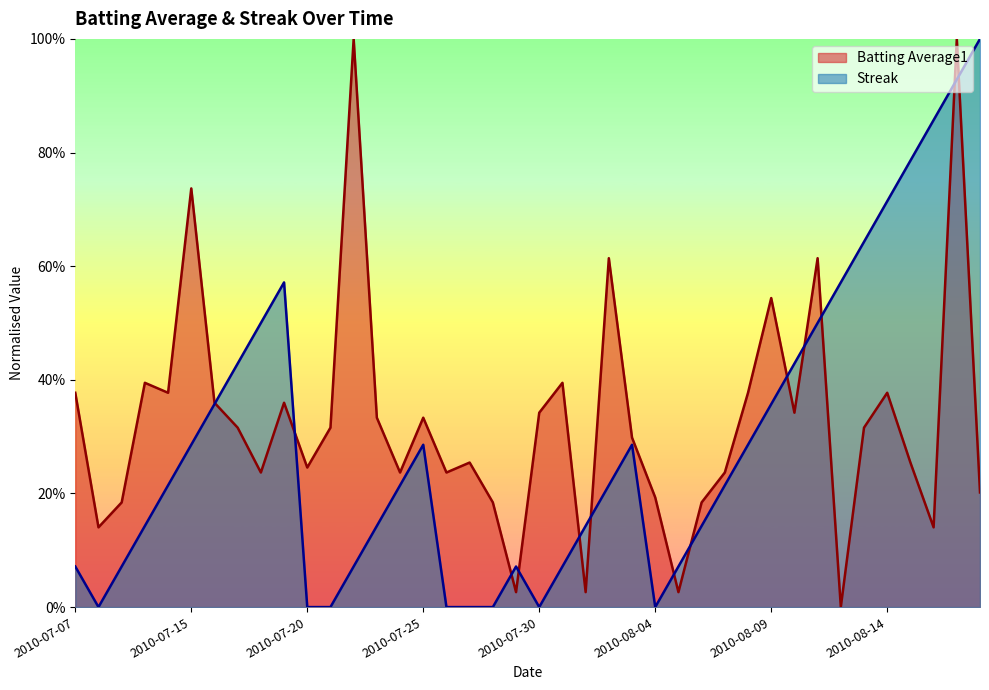

Between 2010-07-15 and 2010-07-22, which series saw the biggest shift?

Batting Average1